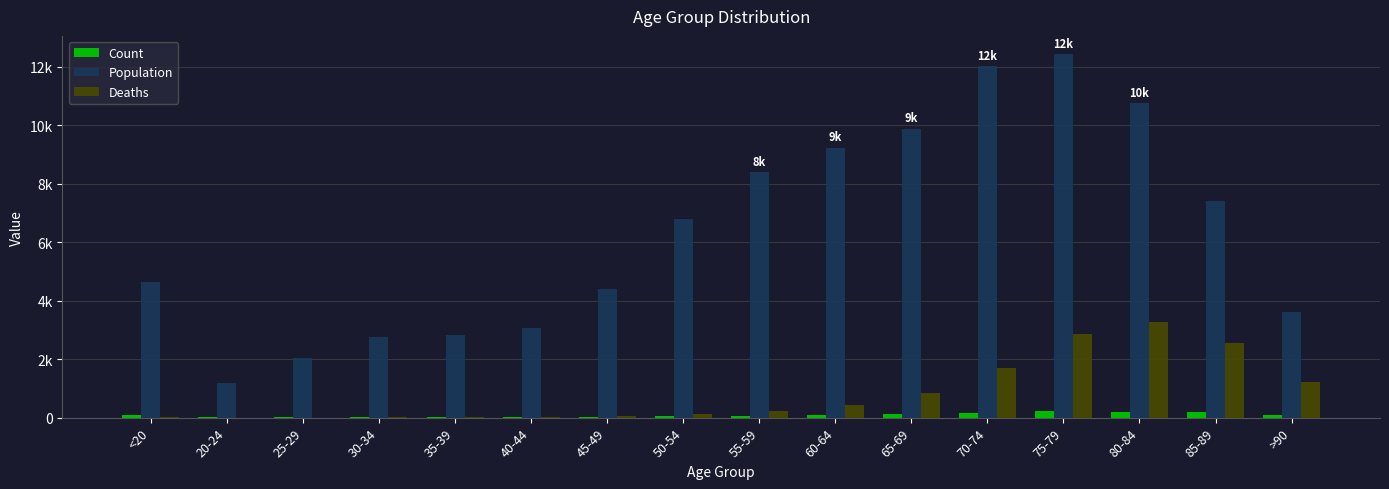

Which category has the highest value across all series?

75-79